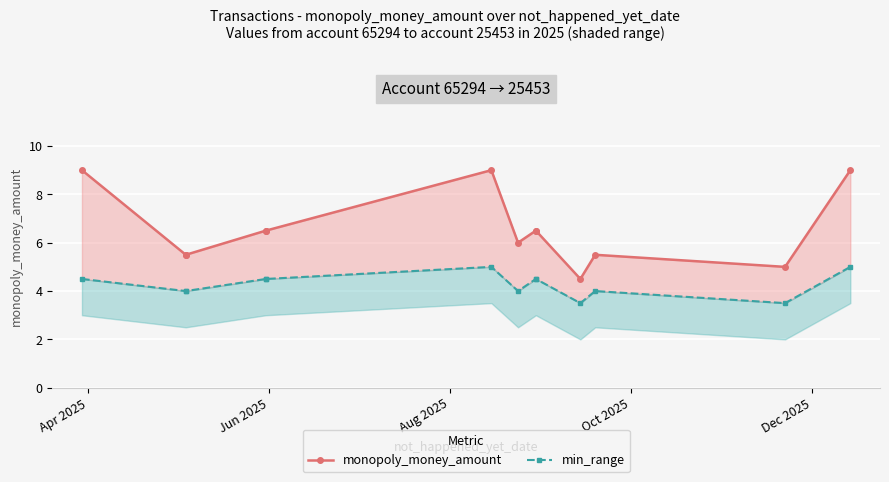

What is the total value across all series at Apr 2025?

13.5